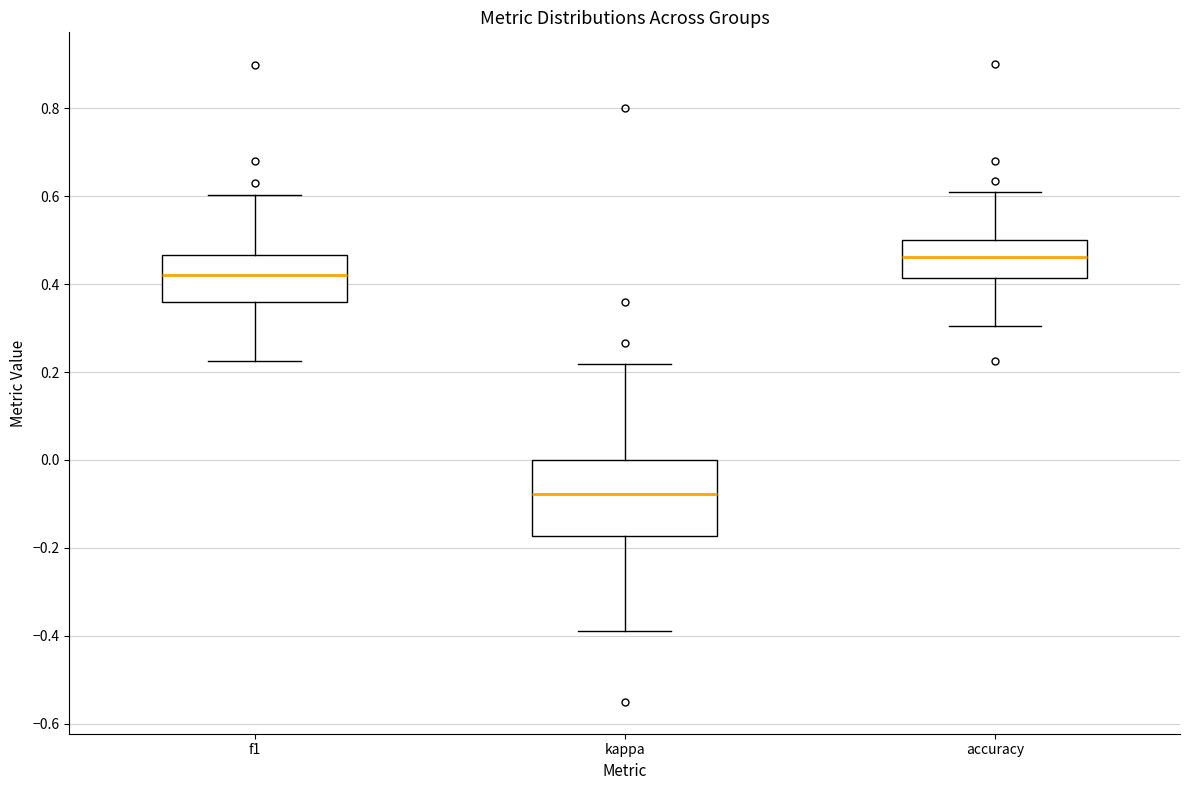

Which box's median line is the highest?

accuracy